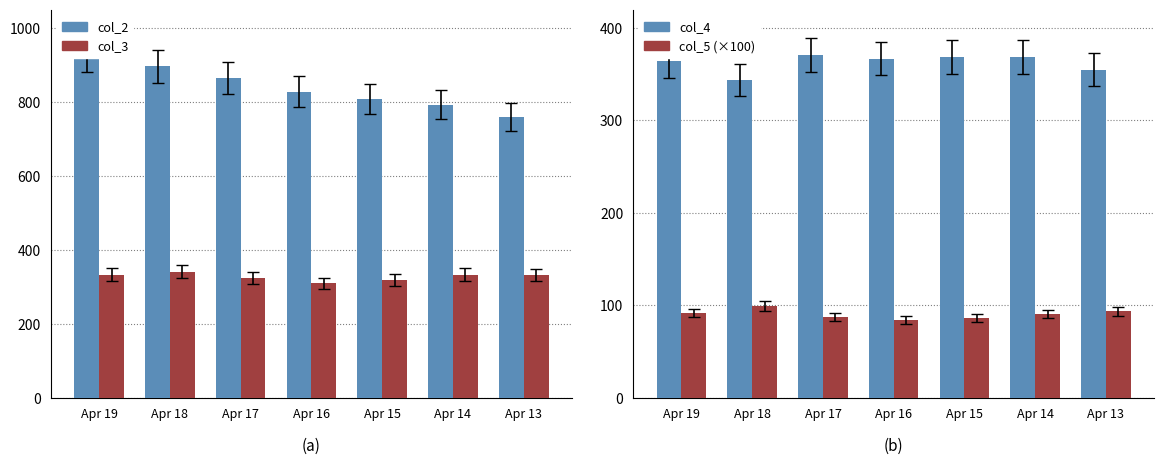

What is the minimum value for col_3?

309.0